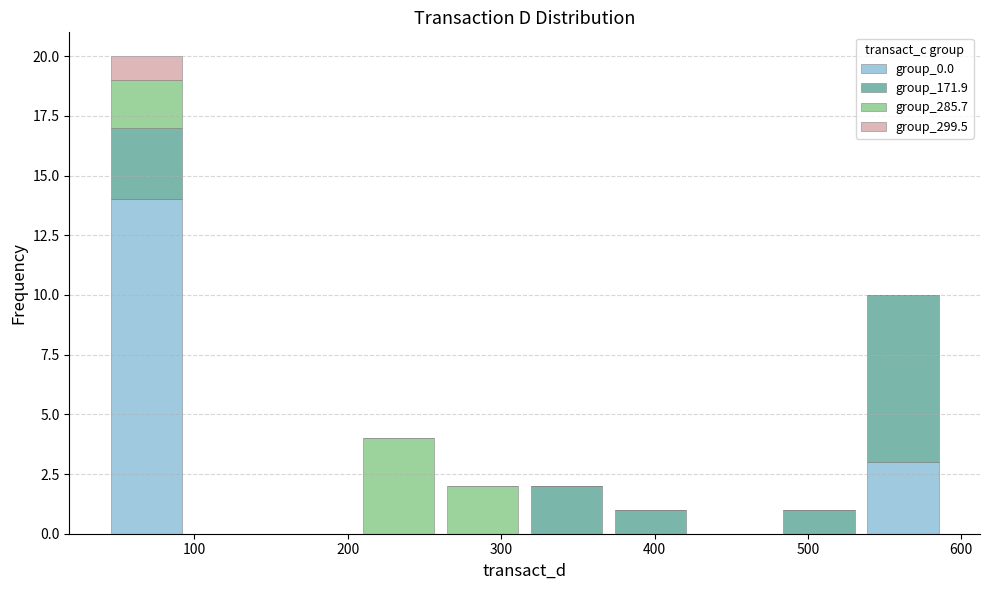

Reading left to right, transcribe this chart: for each stacked bar, give the range it covers on the x-axis and its total height. Neither the bar edges nor the heights are printed on the chart, so give them approximately, as read against the axes.

40 to 100: 20
100 to 150: 0
150 to 210: 0
210 to 260: 4
260 to 320: 2
320 to 370: 2
370 to 420: 1
420 to 480: 0
480 to 530: 1
530 to 590: 10